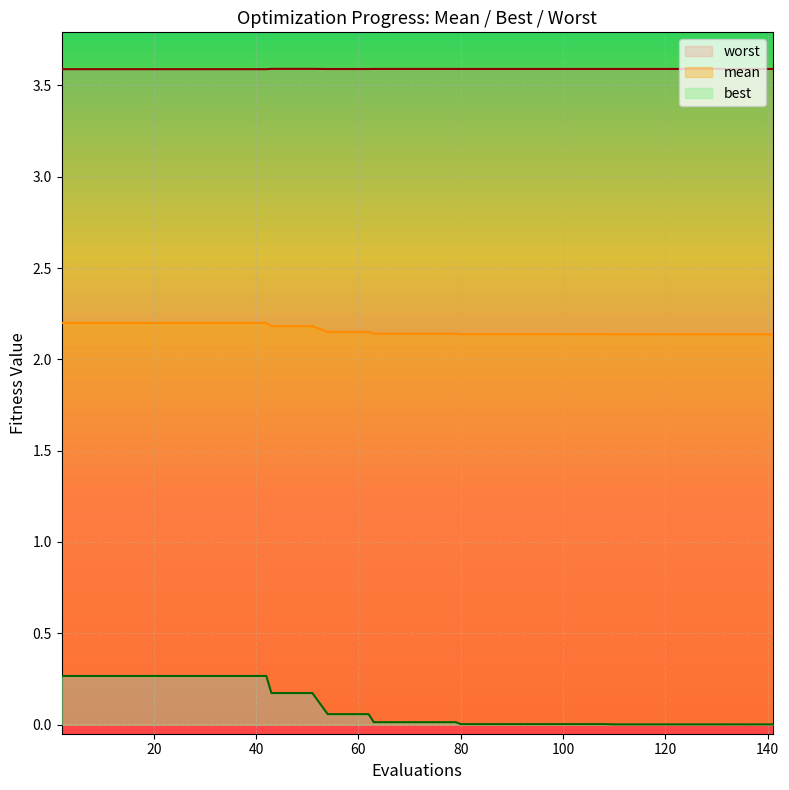

What is the average value of the best series?

0.1